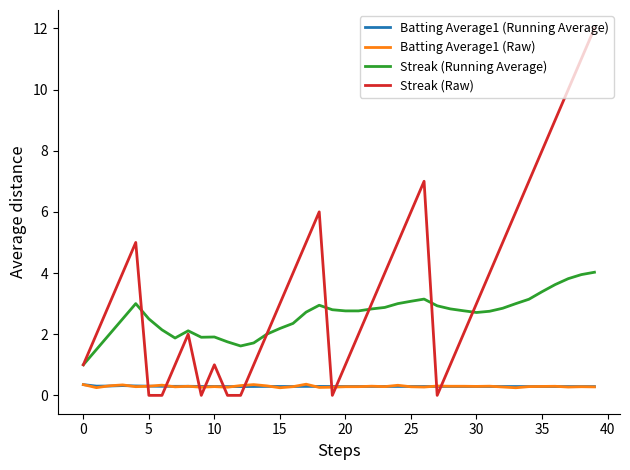

True or false: Batting Average1 (Raw) and Streak (Running Average) intersect in this chart.

False